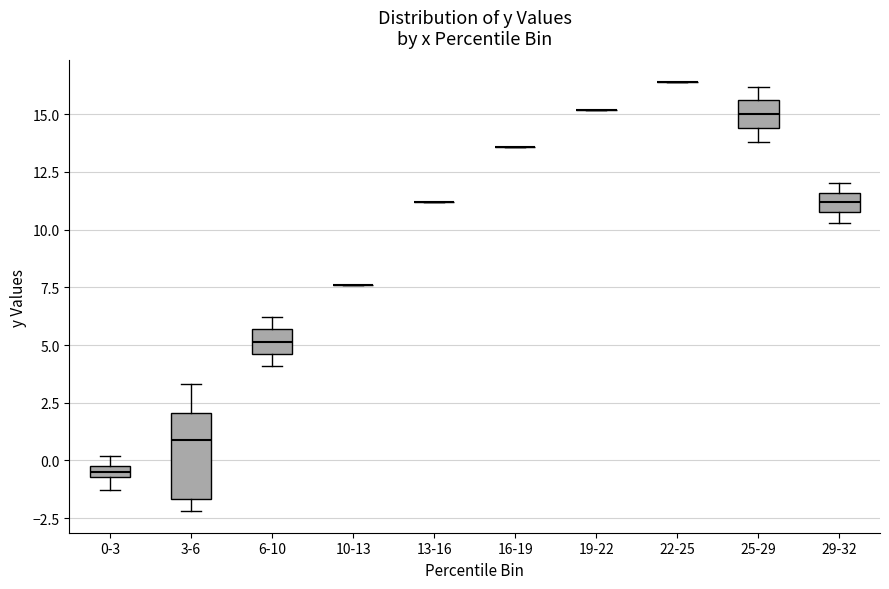

Which box is the tallest, from its lower edge to its upper edge?

3-6